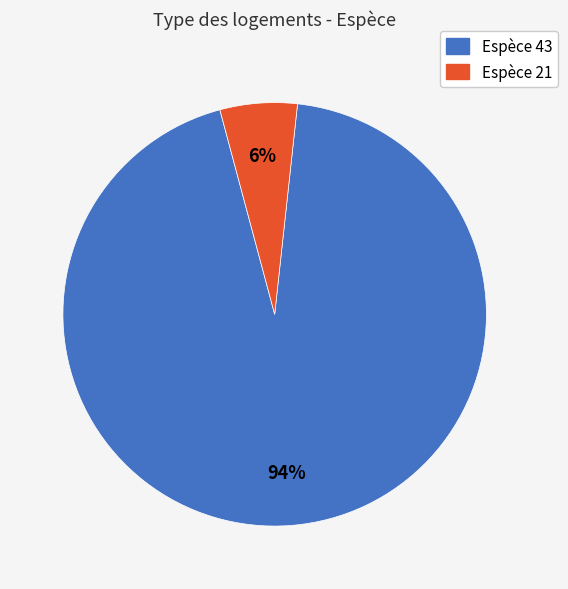

Rank the categories by value from lowest to highest.

Espèce 21, Espèce 43